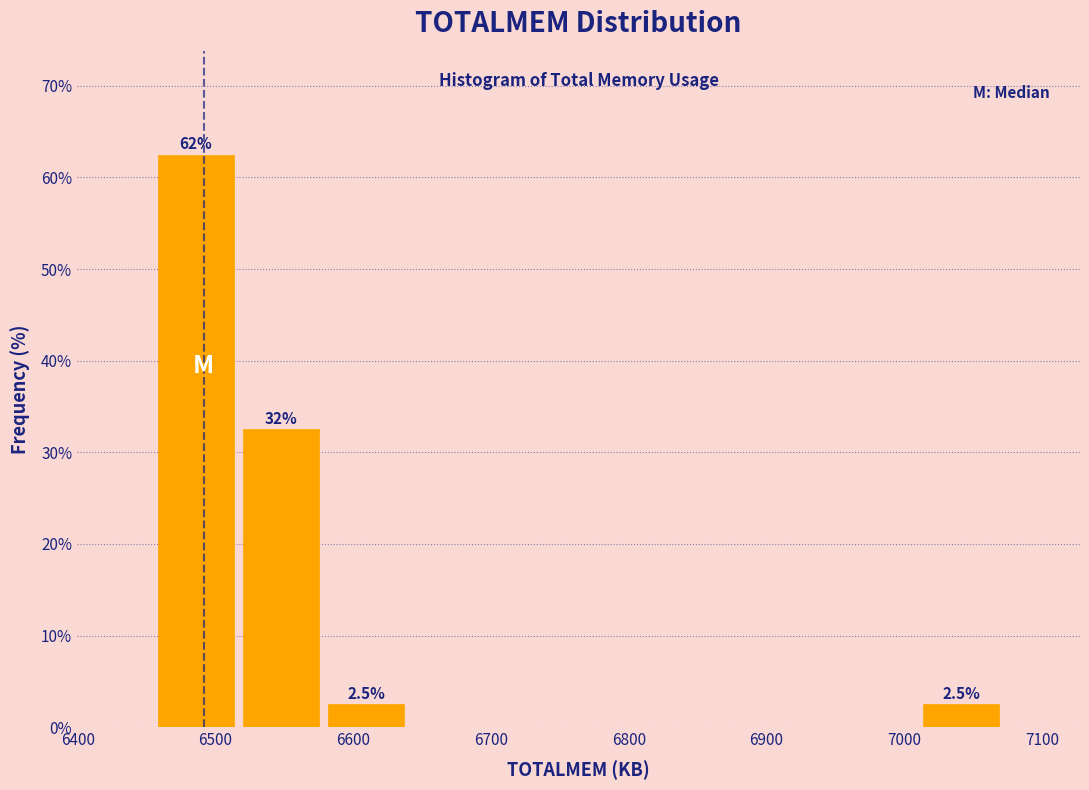

Over which range of the x-axis is the bar tallest?

6460 to 6520